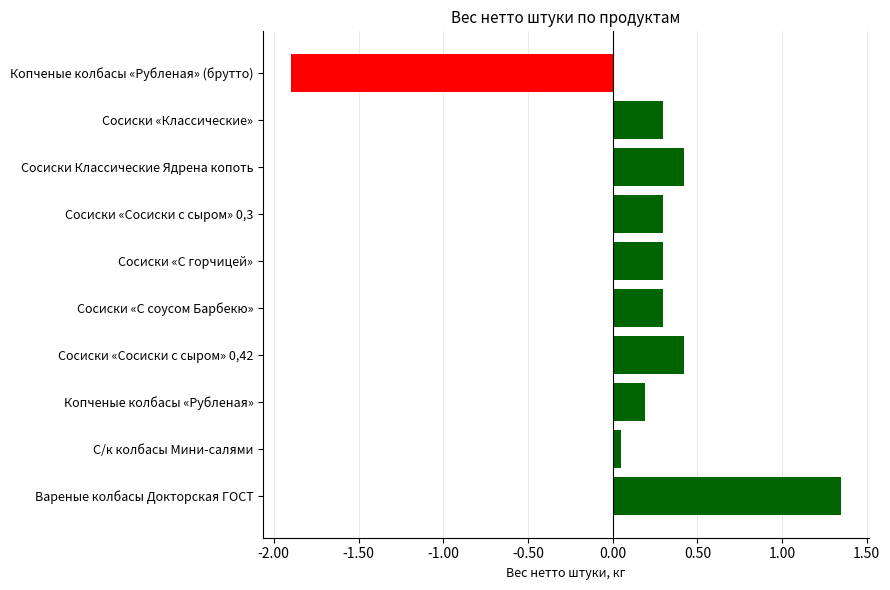

Where is the data nearest to the value 0?

С/к колбасы Мини-салями